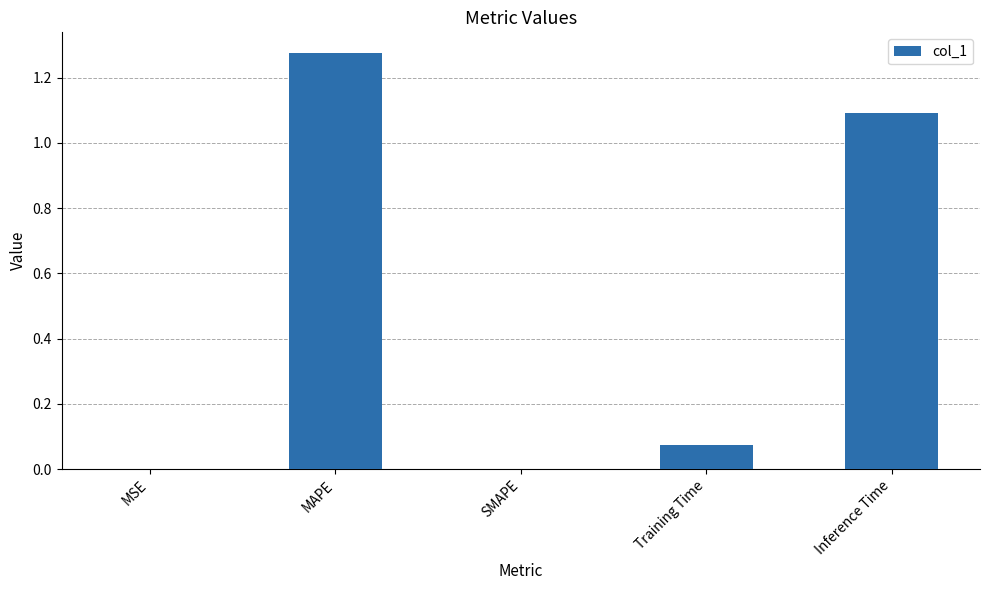

Which category has the highest value across all series?

MAPE